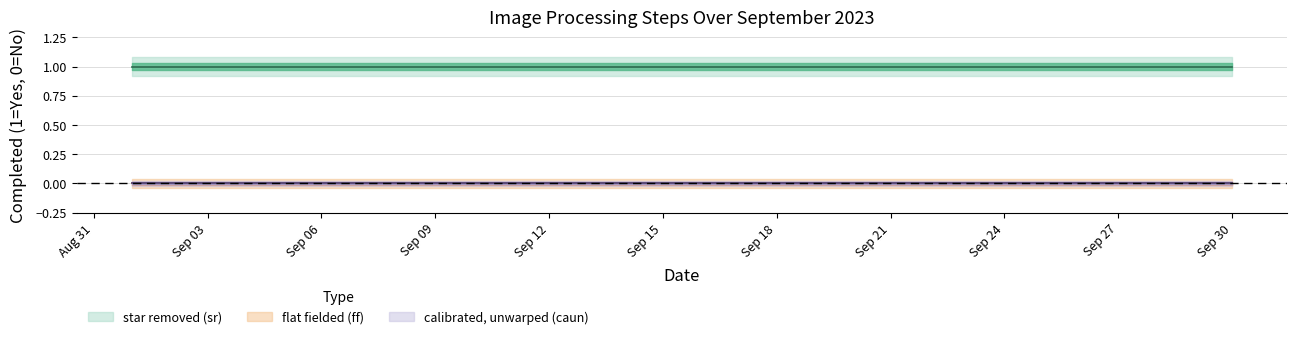

Reading right to left, what are all the values shown in this chart?

star removed (sr): 2023-09-30=1	2023-09-29=1	2023-09-28=1	2023-09-27=1	2023-09-26=1	2023-09-25=1	2023-09-24=1	2023-09-23=1	2023-09-22=1	2023-09-21=1	2023-09-20=1	2023-09-19=1	2023-09-13=1	2023-09-12=1	2023-09-11=1	2023-09-10=1	2023-09-09=1	2023-09-08=1	2023-09-07=1	2023-09-06=1	2023-09-05=1	2023-09-04=1	2023-09-03=1	2023-09-02=1	2023-09-01=1
flat fielded (ff): 2023-09-30=0	2023-09-29=0	2023-09-28=0	2023-09-27=0	2023-09-26=0	2023-09-25=0	2023-09-24=0	2023-09-23=0	2023-09-22=0	2023-09-21=0	2023-09-20=0	2023-09-19=0	2023-09-13=0	2023-09-12=0	2023-09-11=0	2023-09-10=0	2023-09-09=0	2023-09-08=0	2023-09-07=0	2023-09-06=0	2023-09-05=0	2023-09-04=0	2023-09-03=0	2023-09-02=0	2023-09-01=0
calibrated, unwarped (caun): 2023-09-30=0	2023-09-29=0	2023-09-28=0	2023-09-27=0	2023-09-26=0	2023-09-25=0	2023-09-24=0	2023-09-23=0	2023-09-22=0	2023-09-21=0	2023-09-20=0	2023-09-19=0	2023-09-13=0	2023-09-12=0	2023-09-11=0	2023-09-10=0	2023-09-09=0	2023-09-08=0	2023-09-07=0	2023-09-06=0	2023-09-05=0	2023-09-04=0	2023-09-03=0	2023-09-02=0	2023-09-01=0